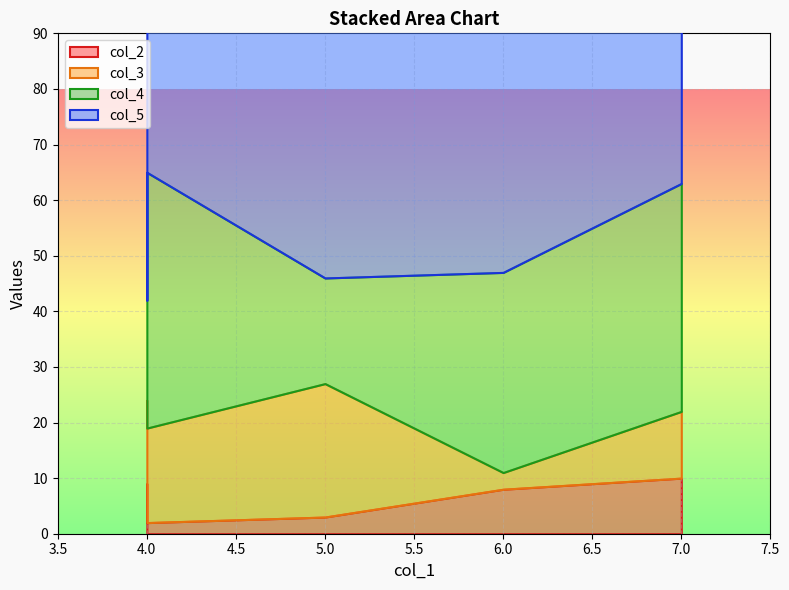

Which series has the widest spread of values?

col_4